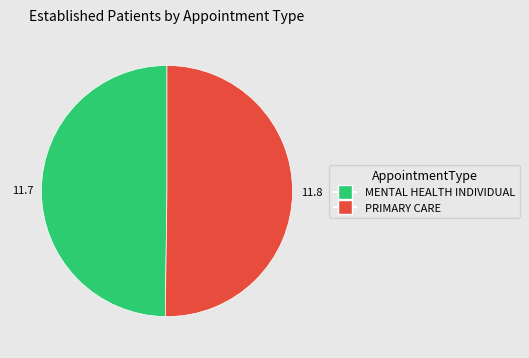

What is the ratio of the value at MENTAL HEALTH INDIVIDUAL to the value at PRIMARY CARE?

1.0